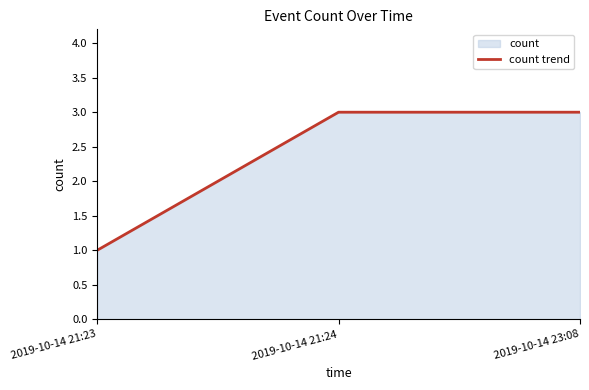

The chart shows a value of 2 at 2019-10-14 21:24. True or false?

False